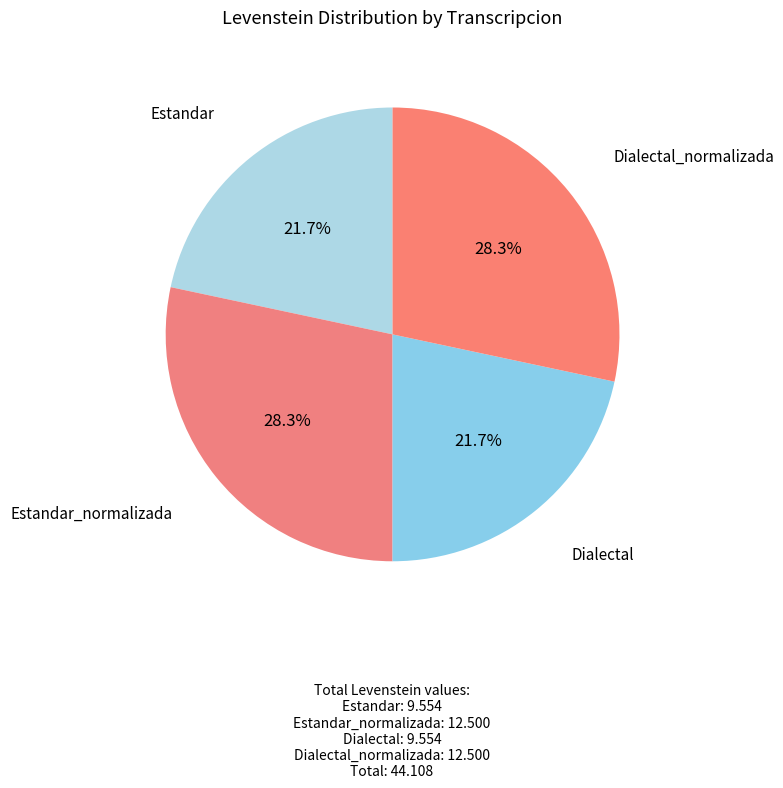

Does any single category account for the majority?

No